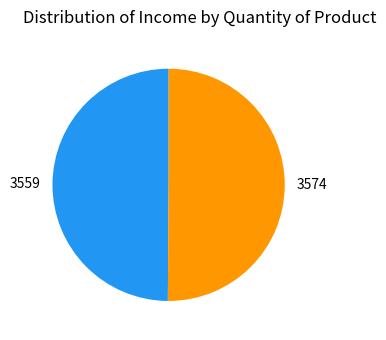

Approximately how many times larger is the value at 3574 compared to 3559?

1.0